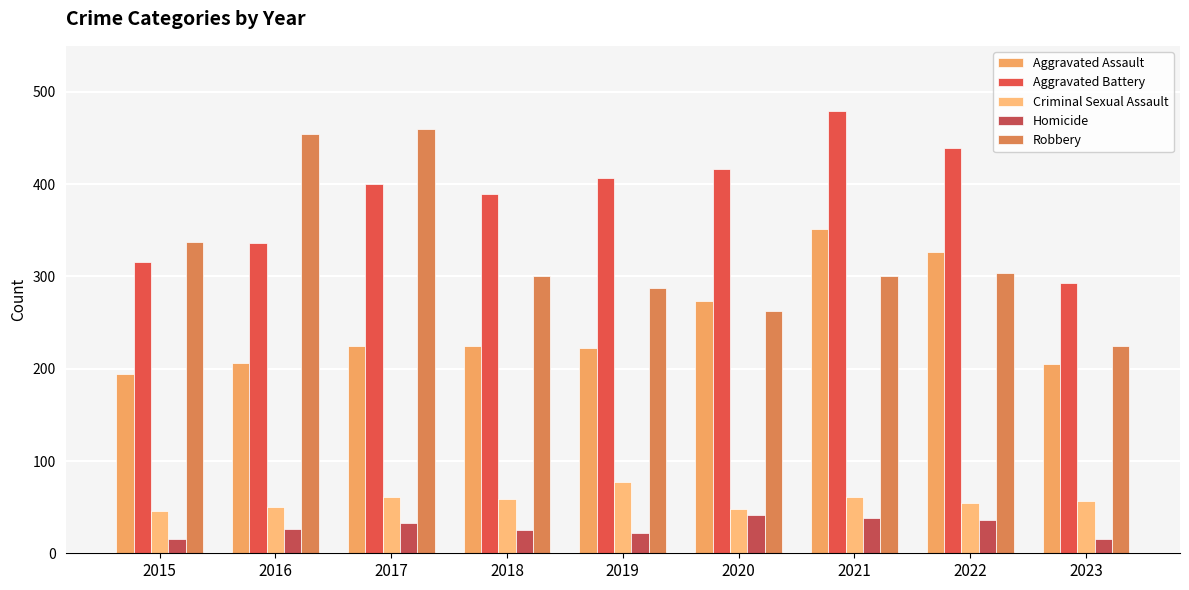

What is the difference between the maximum and minimum values in the Homicide series?

26